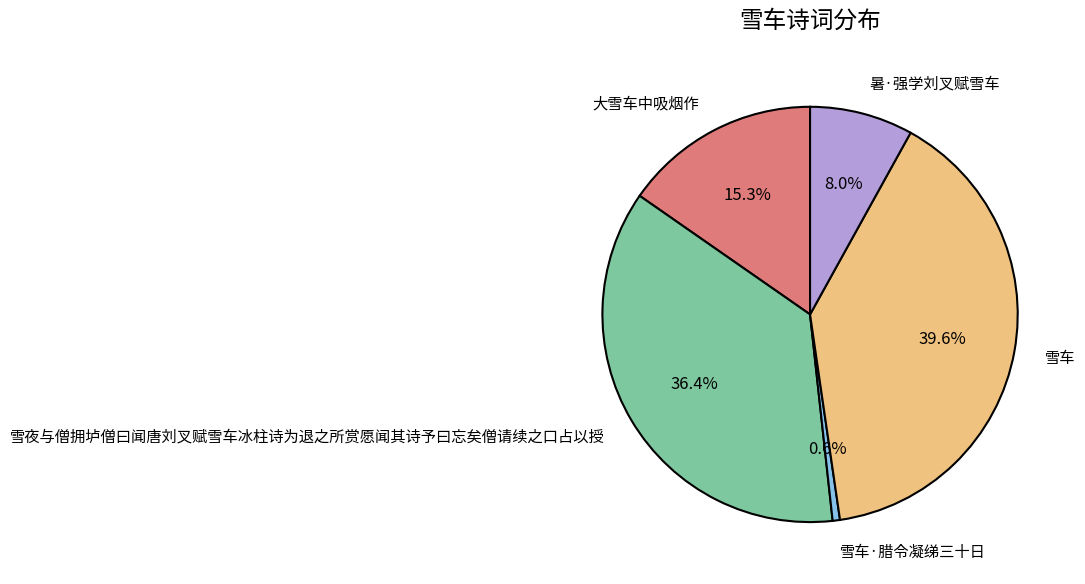

Which has a higher value, 大雪车中吸烟作 or 雪夜与僧拥垆僧曰闻唐刘叉赋雪车冰柱诗为退之所赏愿闻其诗予曰忘矣僧请续之口占以授?

雪夜与僧拥垆僧曰闻唐刘叉赋雪车冰柱诗为退之所赏愿闻其诗予曰忘矣僧请续之口占以授